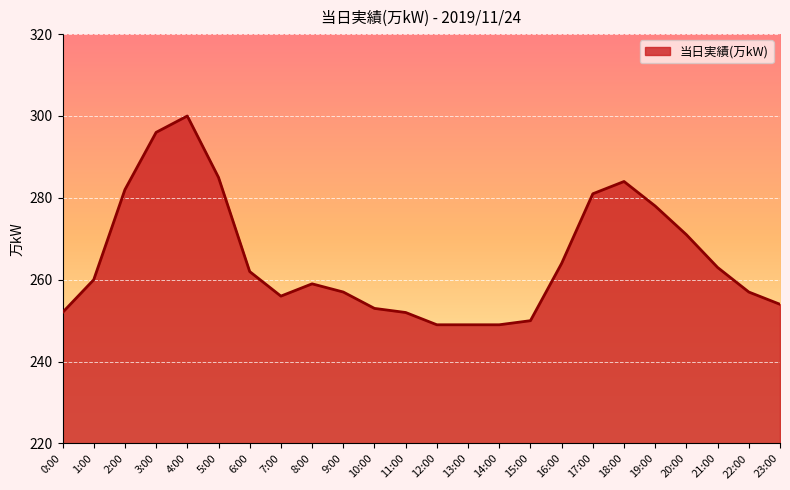

What is the smallest value displayed?

249